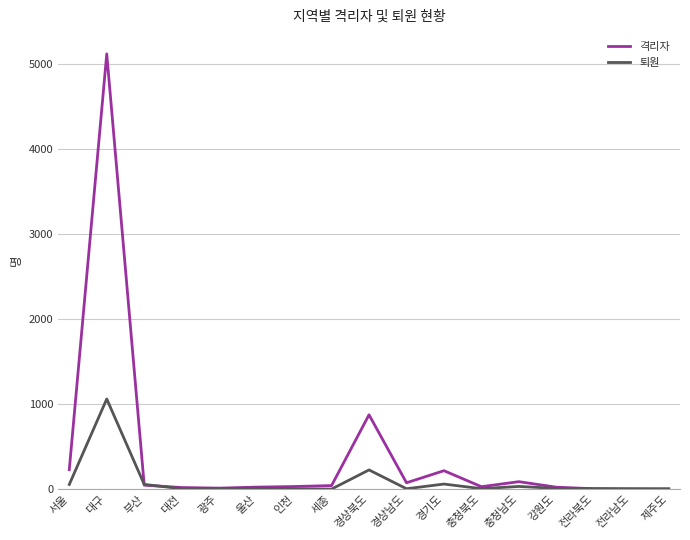

What is the highest value of the 퇴원 series?

1059